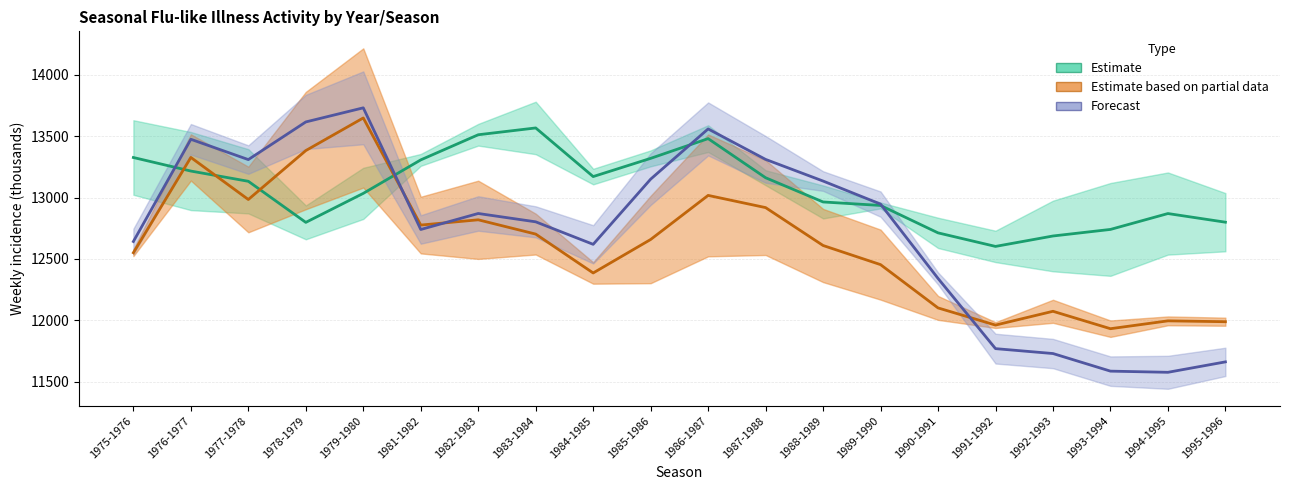

How many series are shown in this chart?

3